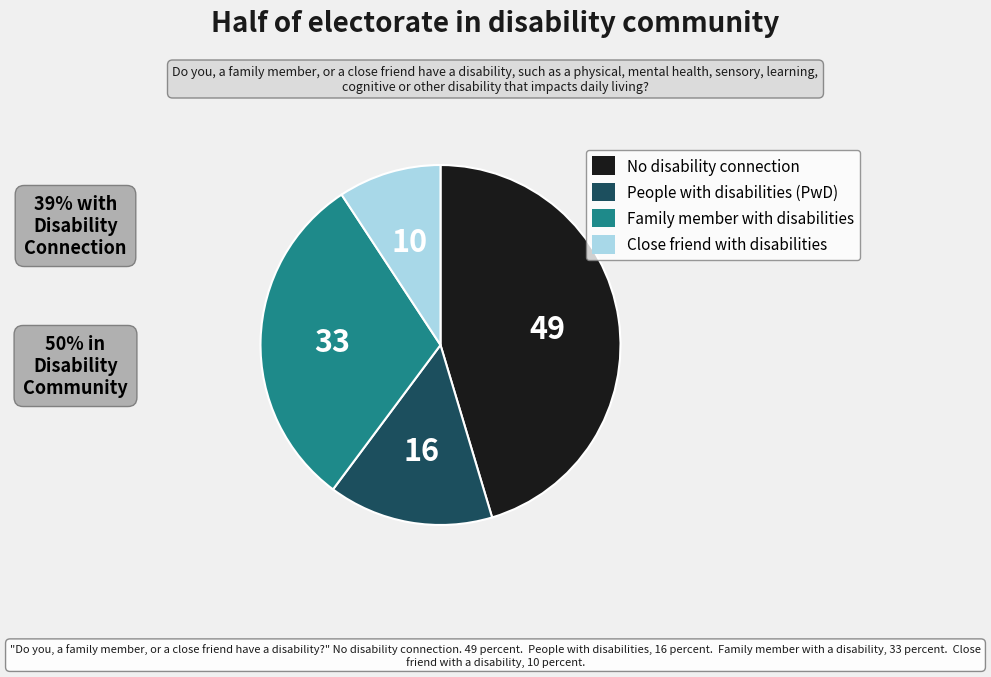

Which category has the smallest portion of the pie?

Close friend with disabilities